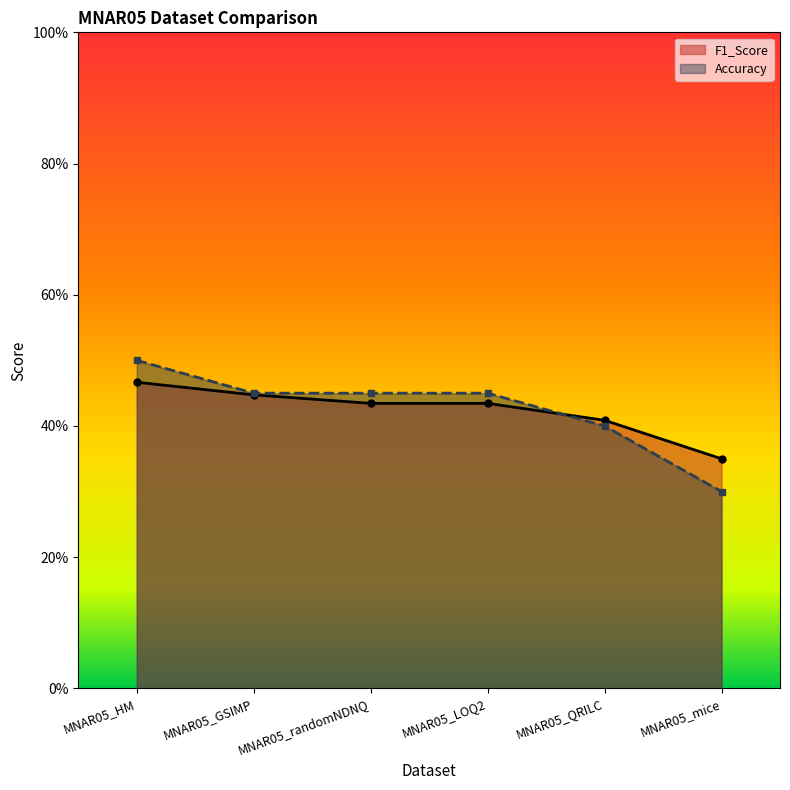

How many distinct data groups are displayed?

2